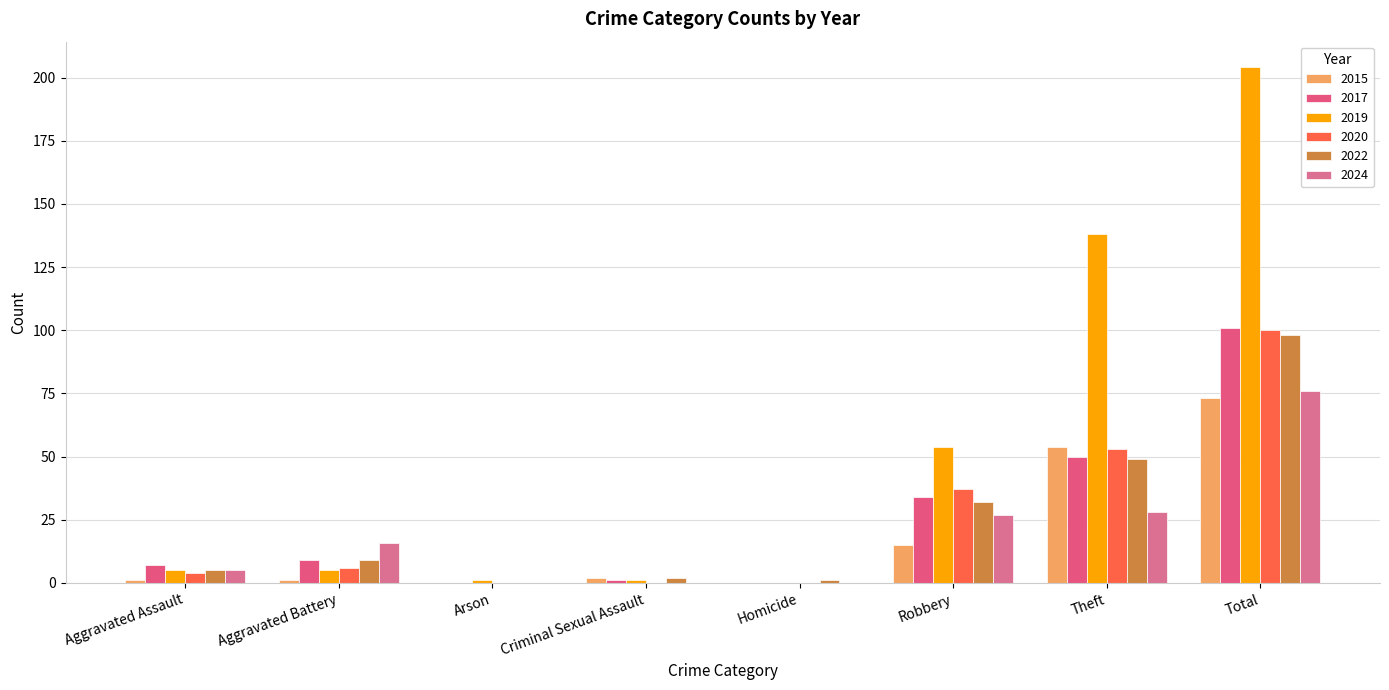

What is the label of the 2nd bar from the left?

Aggravated Battery